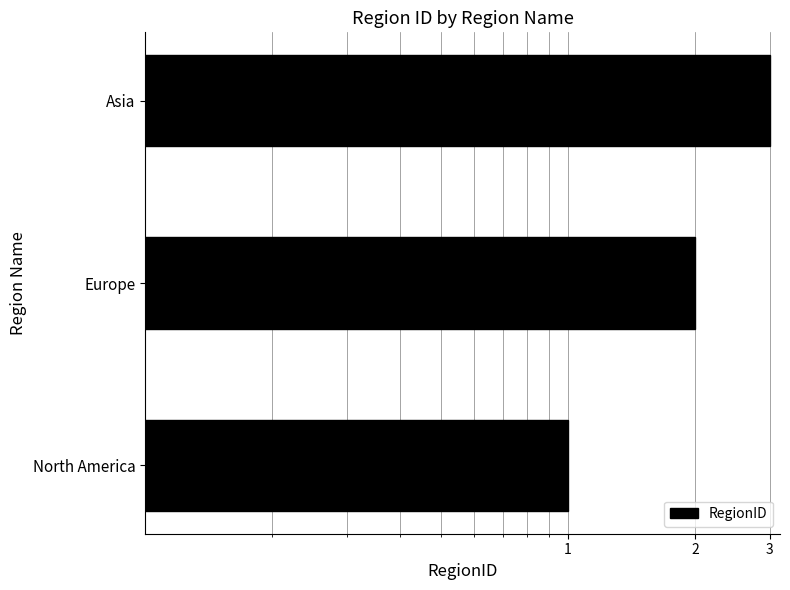

What is the approximate value at Europe?

2